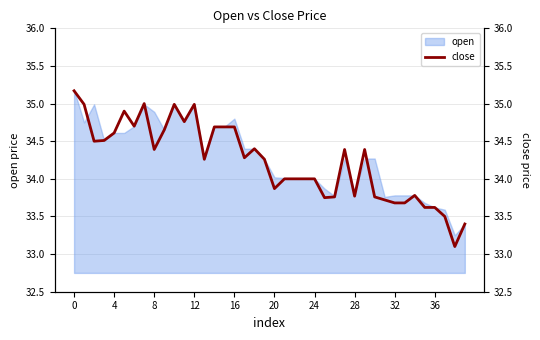

How many values exceed 34?

22